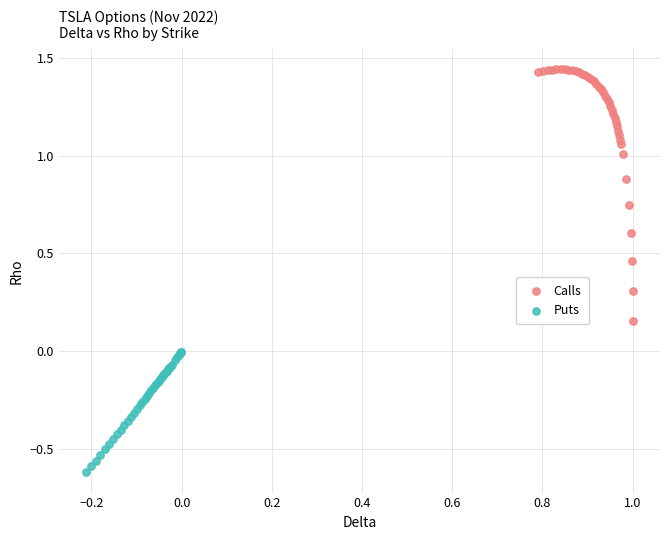

What are all the series names shown in the legend?

Calls, Puts